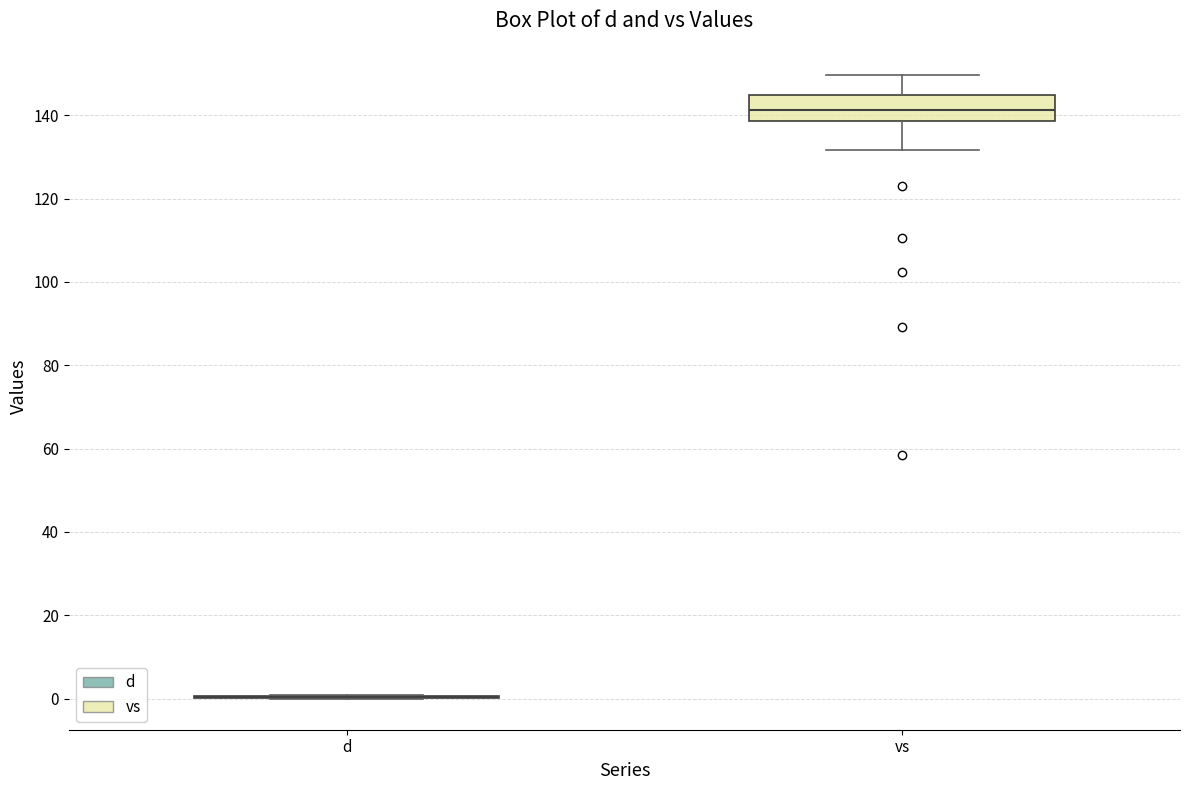

Reading left to right, read every box against the y-axis: the position of its median line, the range the box covers, and the ends of its whiskers. The values are not printed on the chart, so give them approximately, as read against the axis.

d: box collapsed to a line at 0, whiskers 0 to 0
vs: median 142, box 138 to 144, whiskers 132 to 150